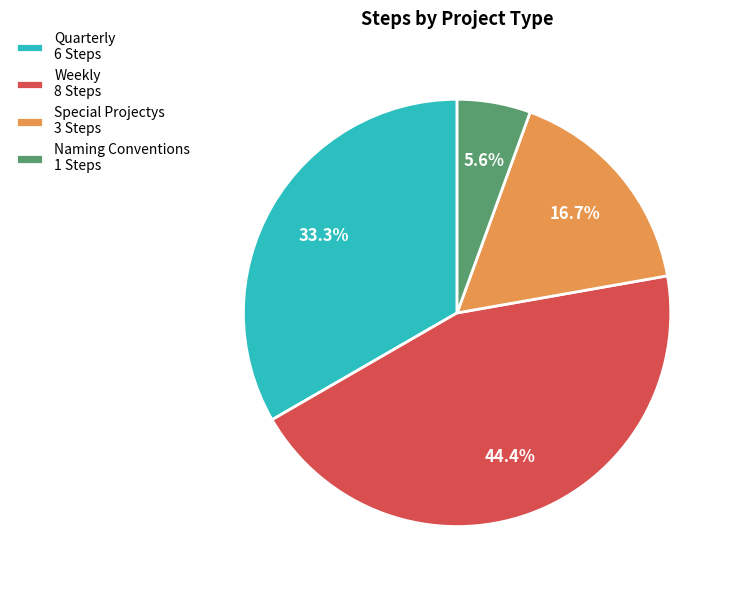

To the nearest percent, what percentage of the pie is Naming Conventions?

6%